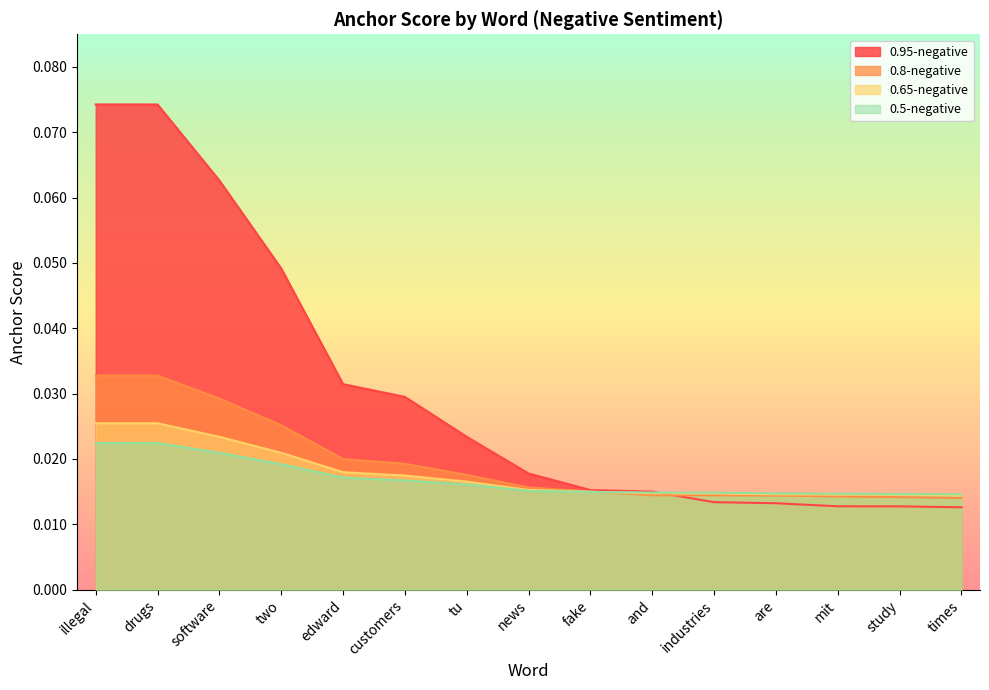

The value of 0.65-negative at two is 0.0. True or false?

False